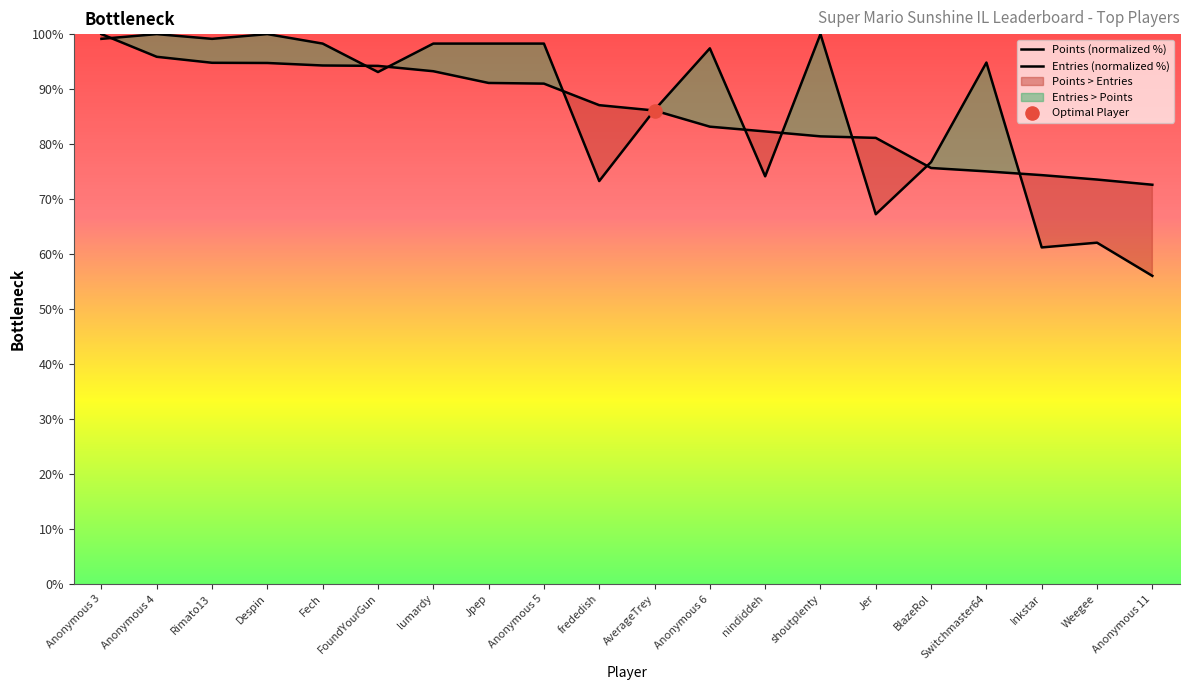

Which series has the largest Y range (max minus min)?

Entries